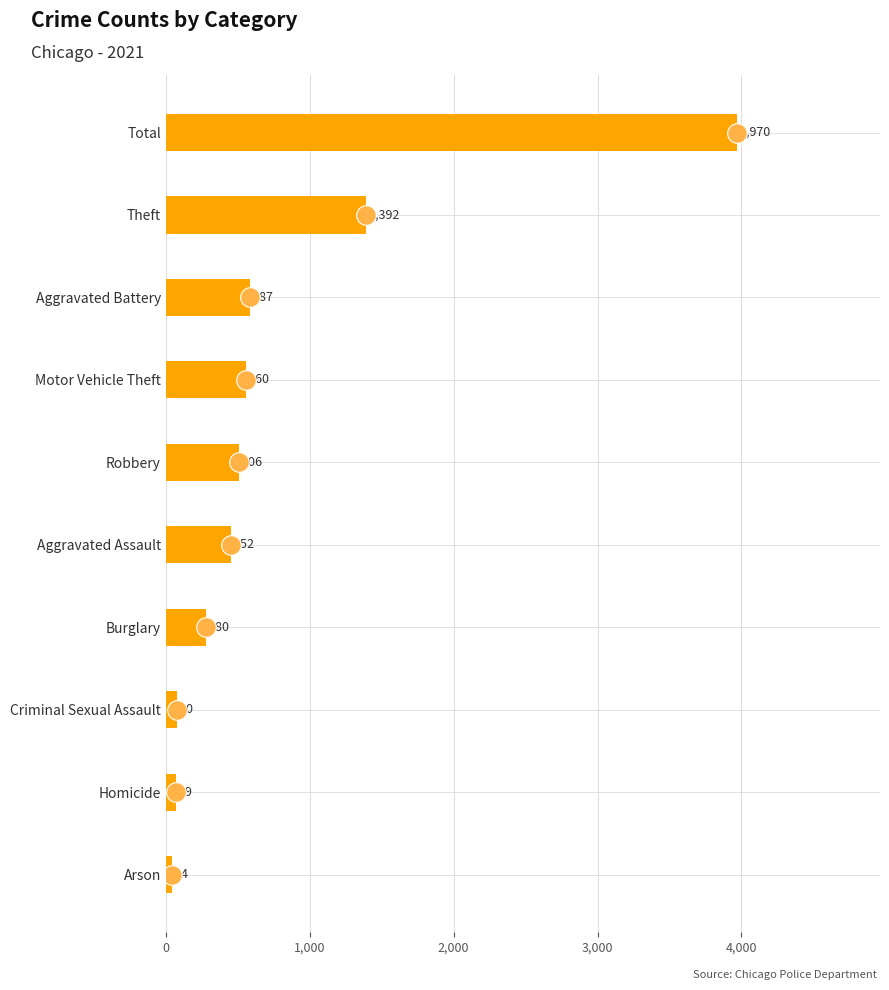

What is the change in value from Arson to Theft?

+1348